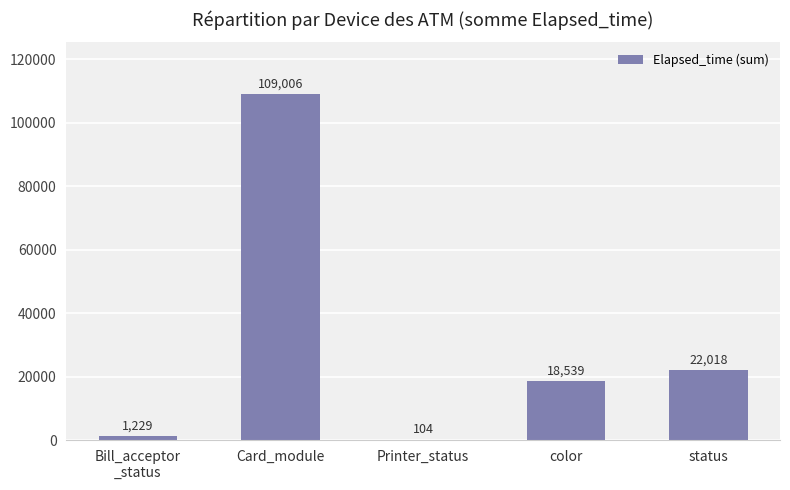

What is the sum of all values?

150896